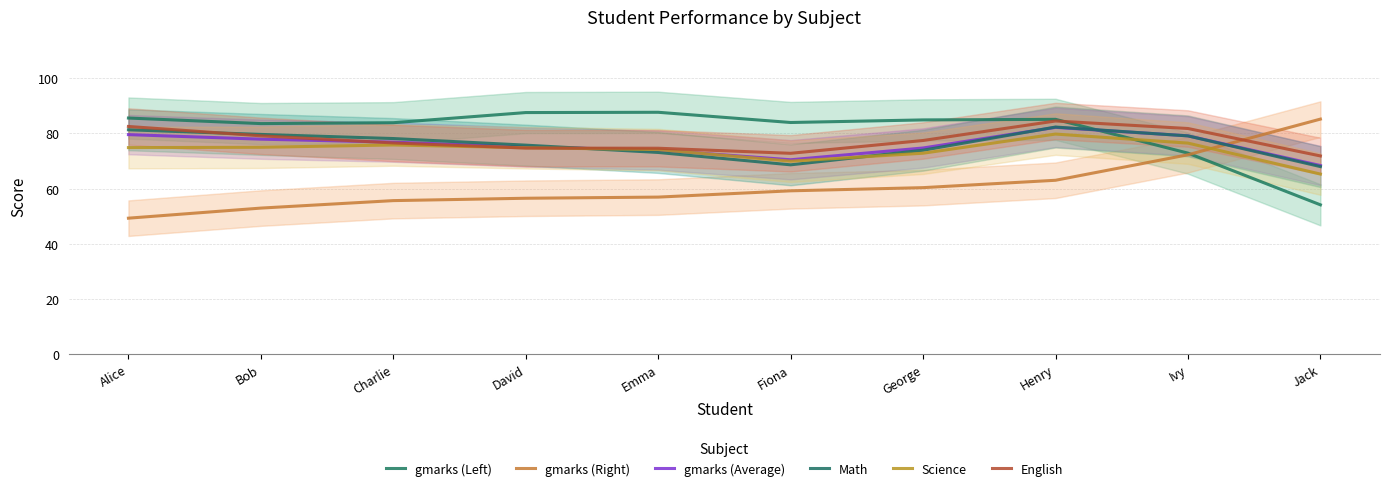

List the labels in order of gmarks (Right) value, smallest first.

Alice, Bob, Charlie, David, Emma, Fiona, George, Henry, Ivy, Jack